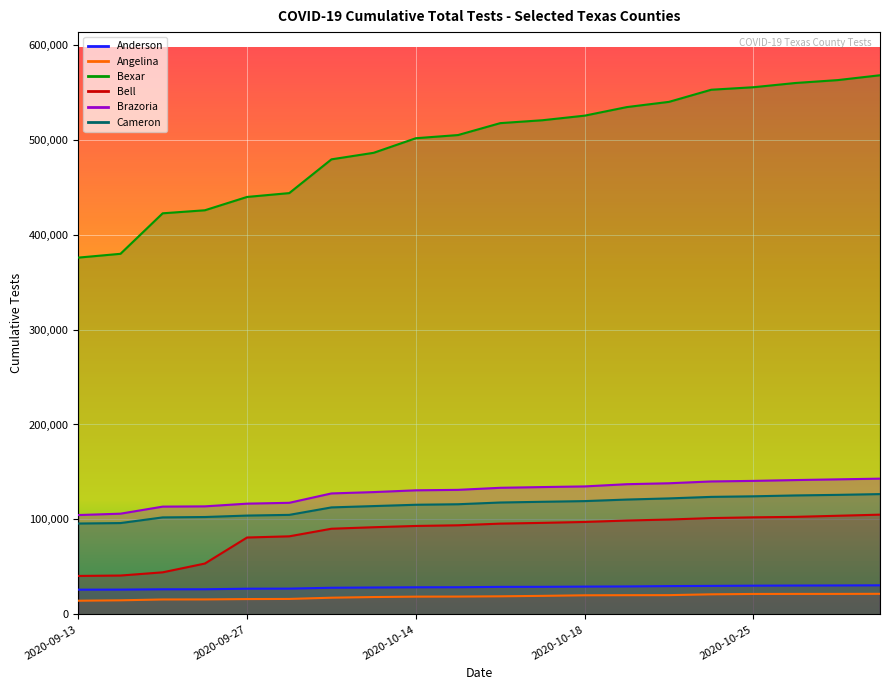

What is the total value across all series at 2020-10-26?

981180